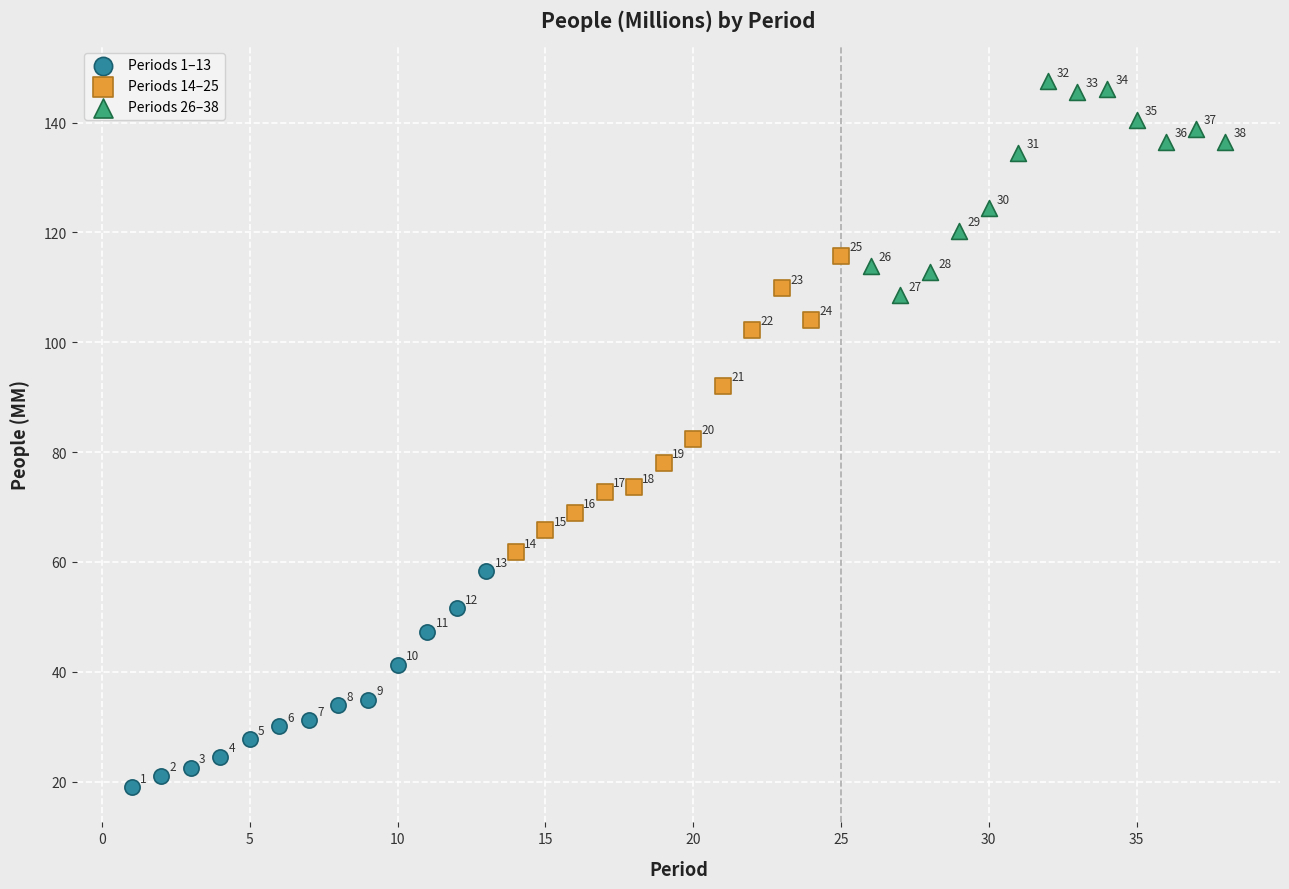

Which series contains the highest Y value?

Periods 26–38